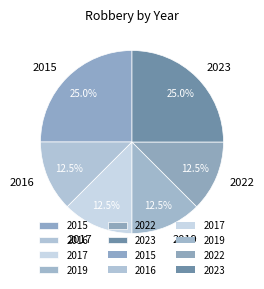

Does any single category account for the majority?

No